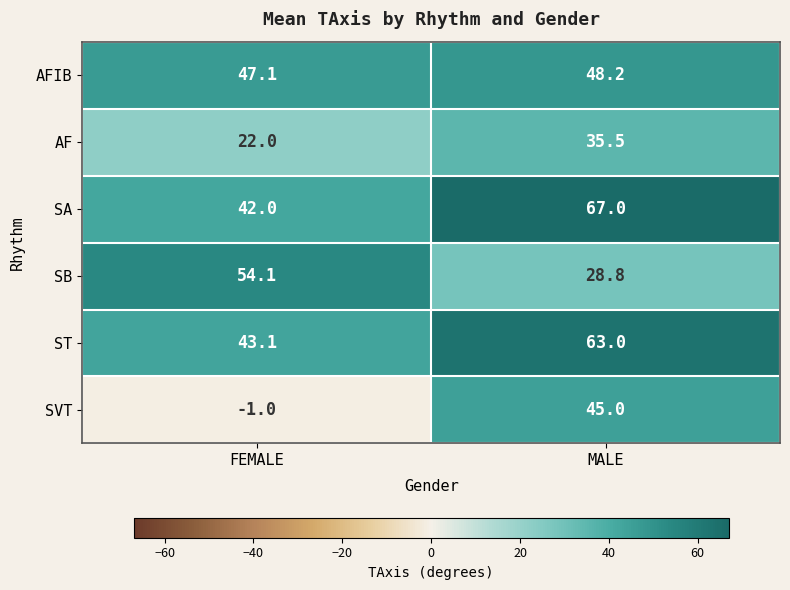

Reading left to right, transcribe all the data shown in this chart.

AFIB: FEMALE=47.1	MALE=48.2
AF: FEMALE=22.0	MALE=35.5
SA: FEMALE=42.0	MALE=67.0
SB: FEMALE=54.1	MALE=28.8
ST: FEMALE=43.1	MALE=63.0
SVT: FEMALE=-1.0	MALE=45.0